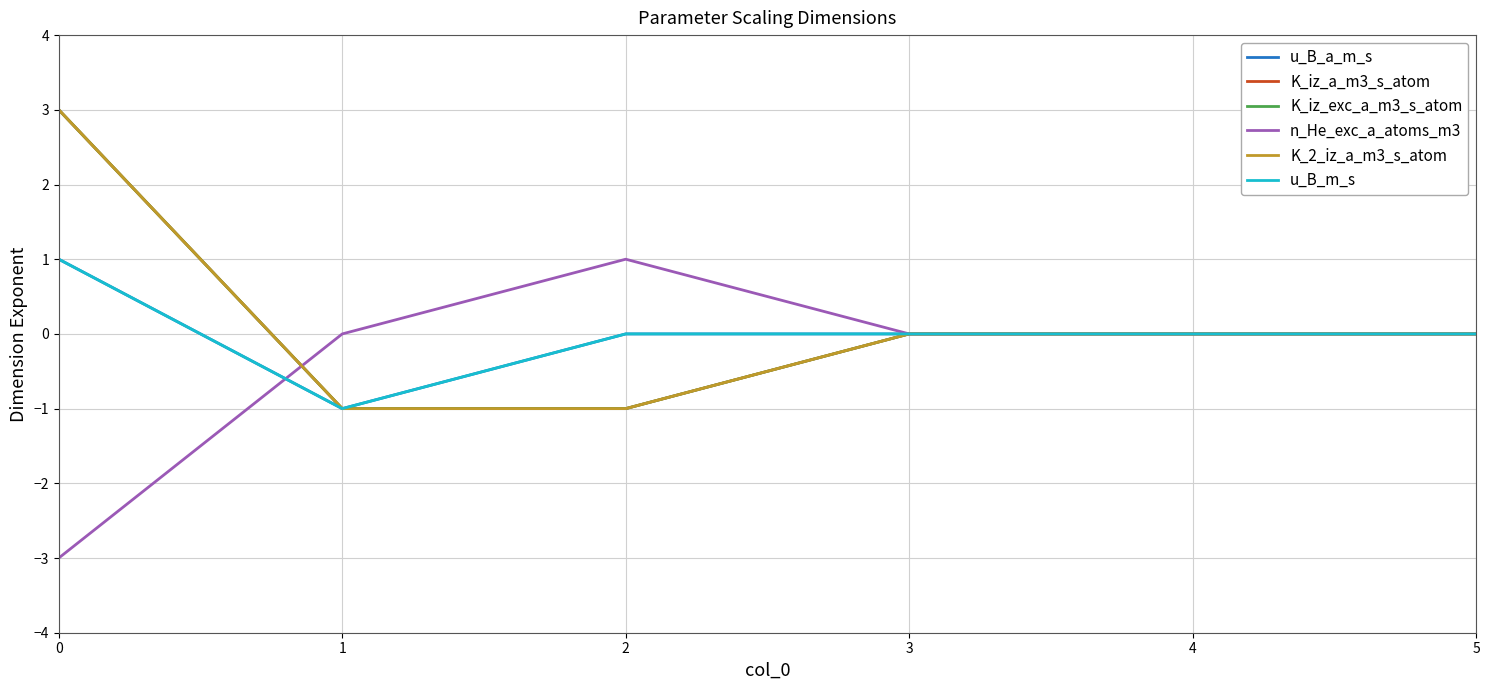

Is this an area chart (filled region under the line)?

No